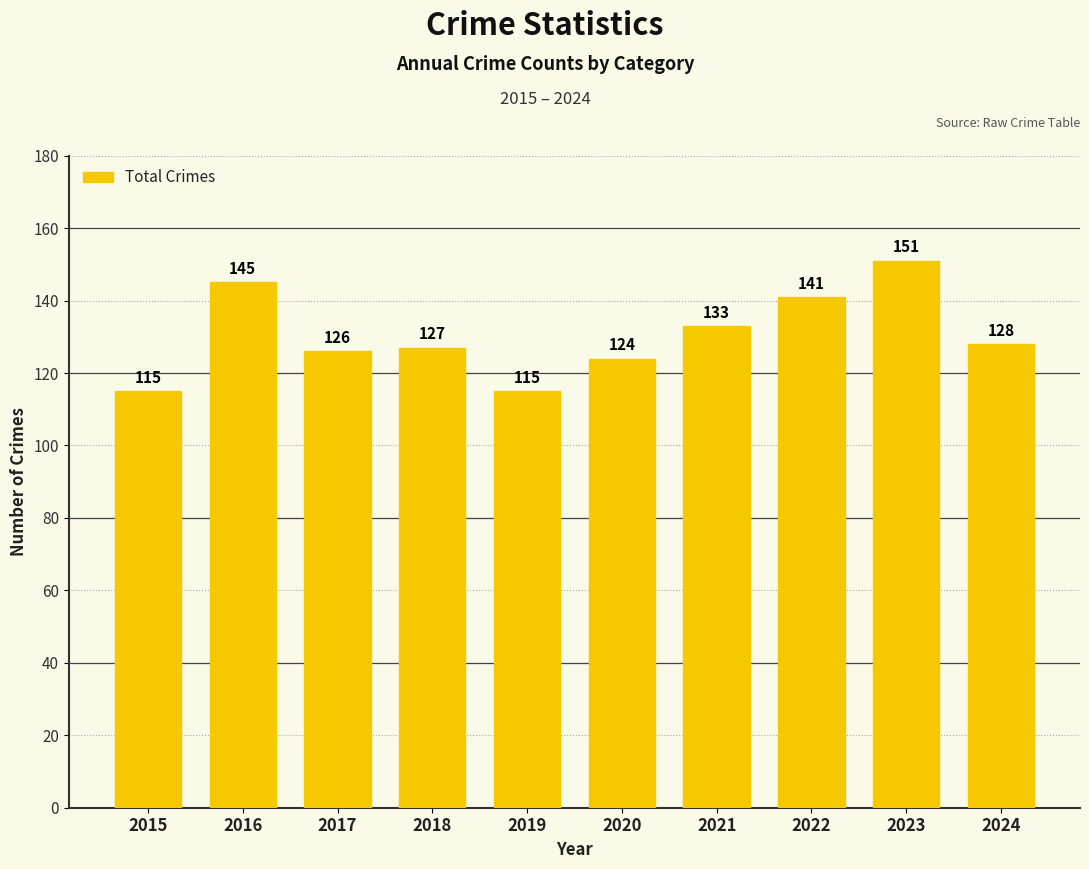

What is the sum of the values at 2015 and 2018?

242